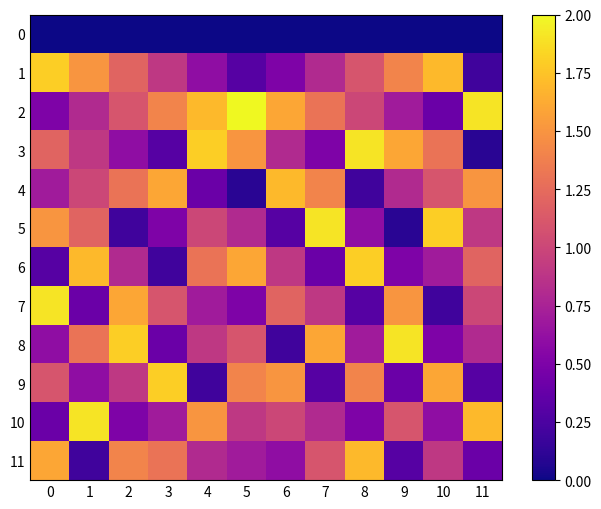

Reading left to right, what are all the values shown in this chart?

0: 0=0.0	1=0.0	2=0.0	3=0.0	4=0.0	5=0.0	6=0.0	7=0.0	8=0.0	9=0.0	10=0.0	11=0.0
1: 0=1.8	1=1.5	2=1.2	3=0.9	4=0.6	5=0.3	6=0.5	7=0.8	8=1.1	9=1.4	10=1.7	11=0.2
2: 0=0.5	1=0.8	2=1.1	3=1.4	4=1.7	5=2.0	6=1.6	7=1.3	8=1.0	9=0.7	10=0.4	11=1.9
3: 0=1.2	1=0.9	2=0.6	3=0.3	4=1.8	5=1.5	6=0.8	7=0.5	8=1.9	9=1.6	10=1.3	11=0.1
4: 0=0.7	1=1.0	2=1.3	3=1.6	4=0.4	5=0.1	6=1.7	7=1.4	8=0.2	9=0.8	10=1.1	11=1.5
5: 0=1.5	1=1.2	2=0.2	3=0.5	4=1.0	5=0.8	6=0.3	7=1.9	8=0.6	9=0.1	10=1.8	11=0.9
6: 0=0.3	1=1.7	2=0.8	3=0.2	4=1.3	5=1.6	6=0.9	7=0.4	8=1.8	9=0.5	10=0.7	11=1.2
7: 0=1.9	1=0.4	2=1.6	3=1.1	4=0.7	5=0.5	6=1.2	7=0.9	8=0.3	9=1.5	10=0.2	11=1.0
8: 0=0.6	1=1.3	2=1.8	3=0.4	4=0.9	5=1.1	6=0.2	7=1.6	8=0.7	9=1.9	10=0.5	11=0.8
9: 0=1.1	1=0.6	2=0.9	3=1.8	4=0.2	5=1.4	6=1.5	7=0.3	8=1.4	9=0.4	10=1.6	11=0.3
10: 0=0.4	1=1.9	2=0.5	3=0.7	4=1.5	5=0.9	6=1.0	7=0.8	8=0.5	9=1.1	10=0.6	11=1.7
11: 0=1.6	1=0.2	2=1.4	3=1.3	4=0.8	5=0.7	6=0.6	7=1.1	8=1.7	9=0.3	10=0.9	11=0.4